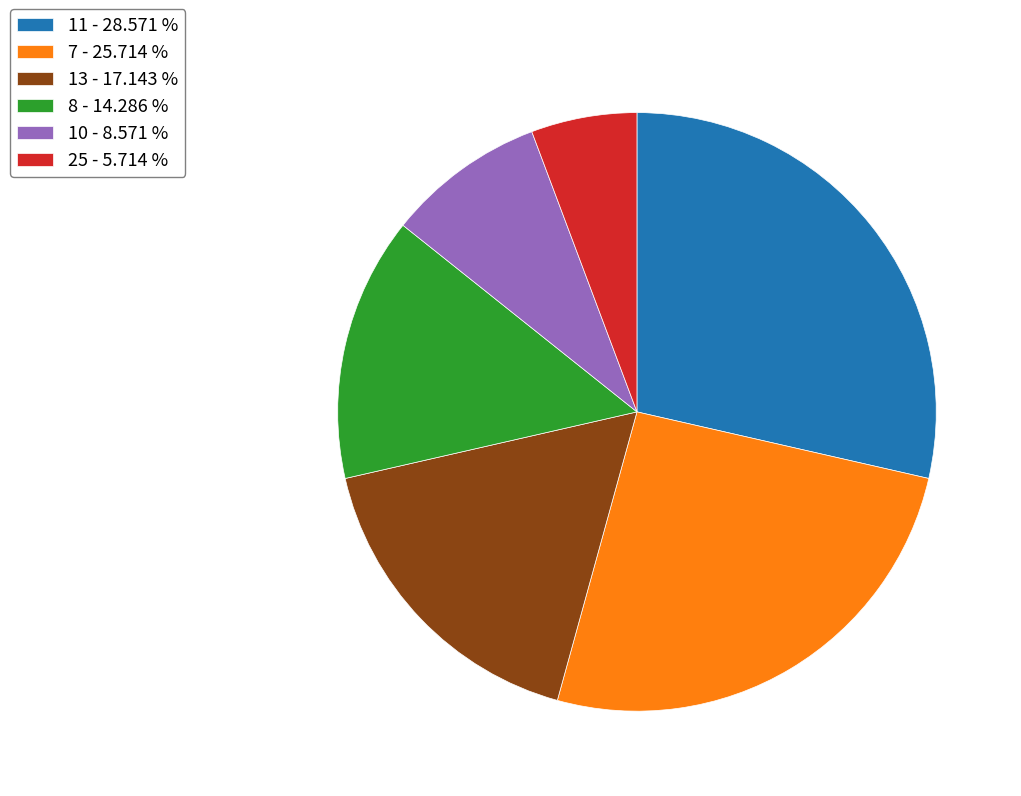

Is 11 - 28.571 % the majority of the pie?

No